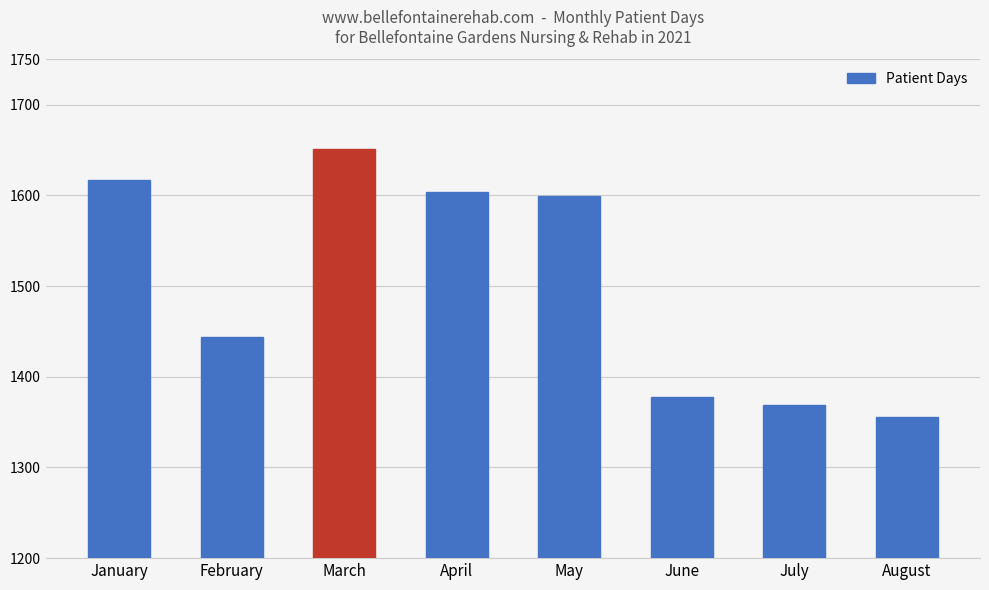

Which category has the lowest value across all series?

August